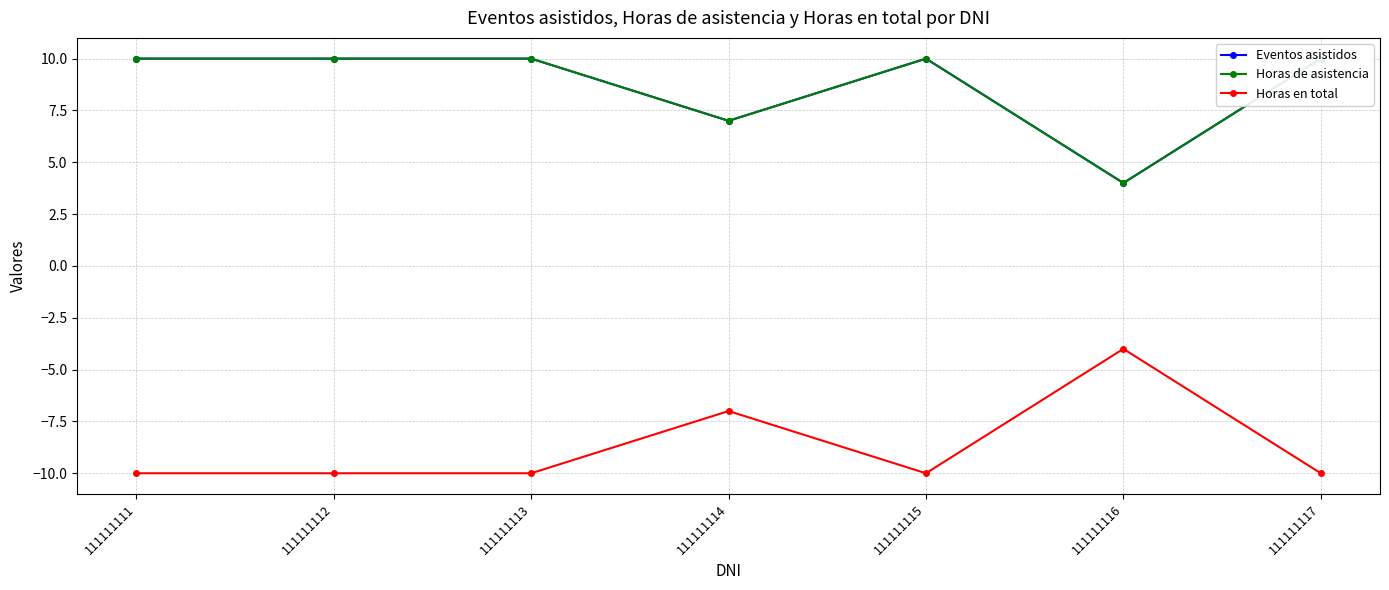

True or false: Horas de asistencia has a value of 4 at 111111115.

False